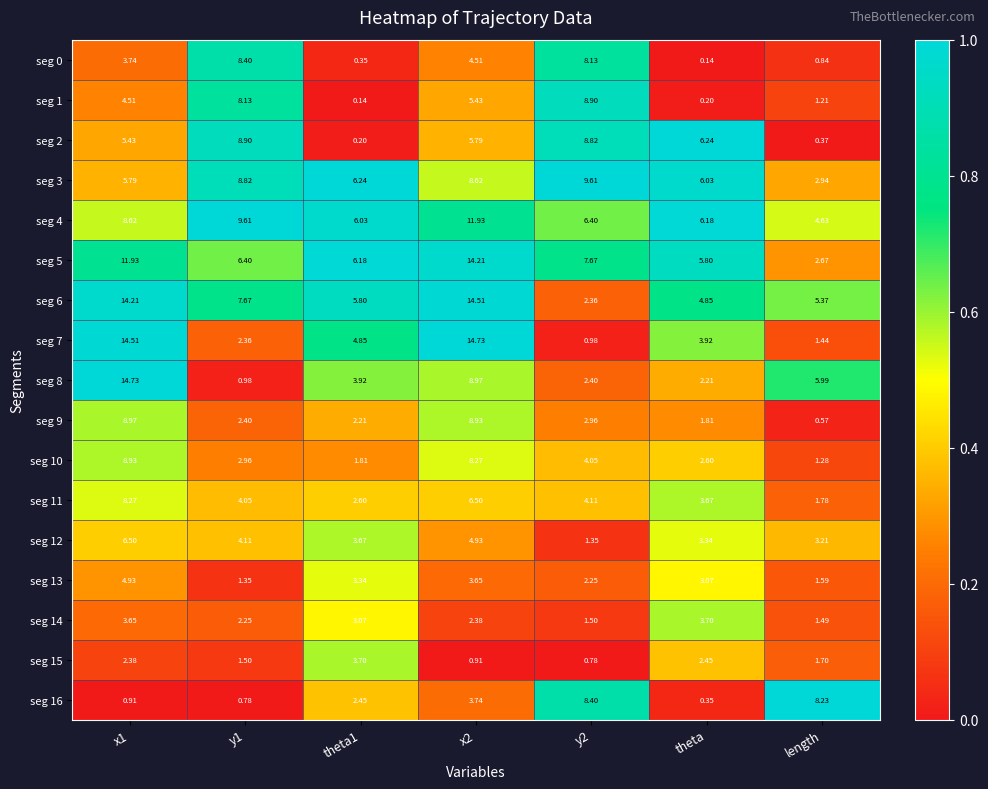

Which series has the largest total across all categories?

seg 5